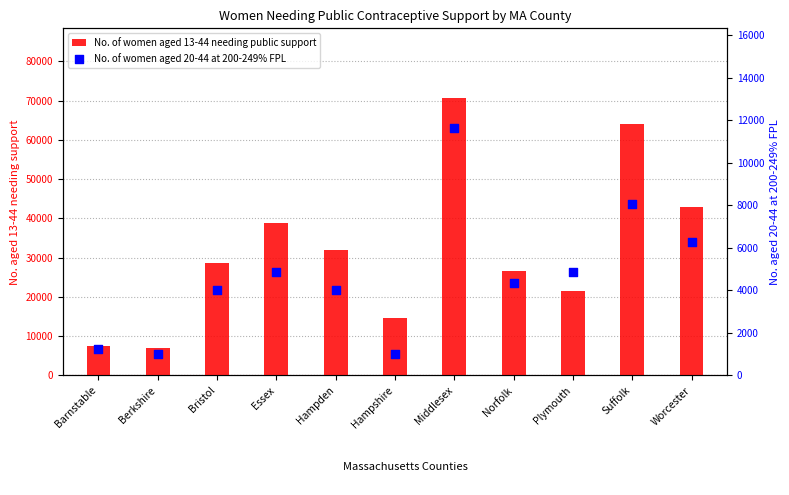

What are all the series names shown in the legend?

No. of women aged 13-44 needing public support, No. of women aged 20-44 at 200-249% FPL